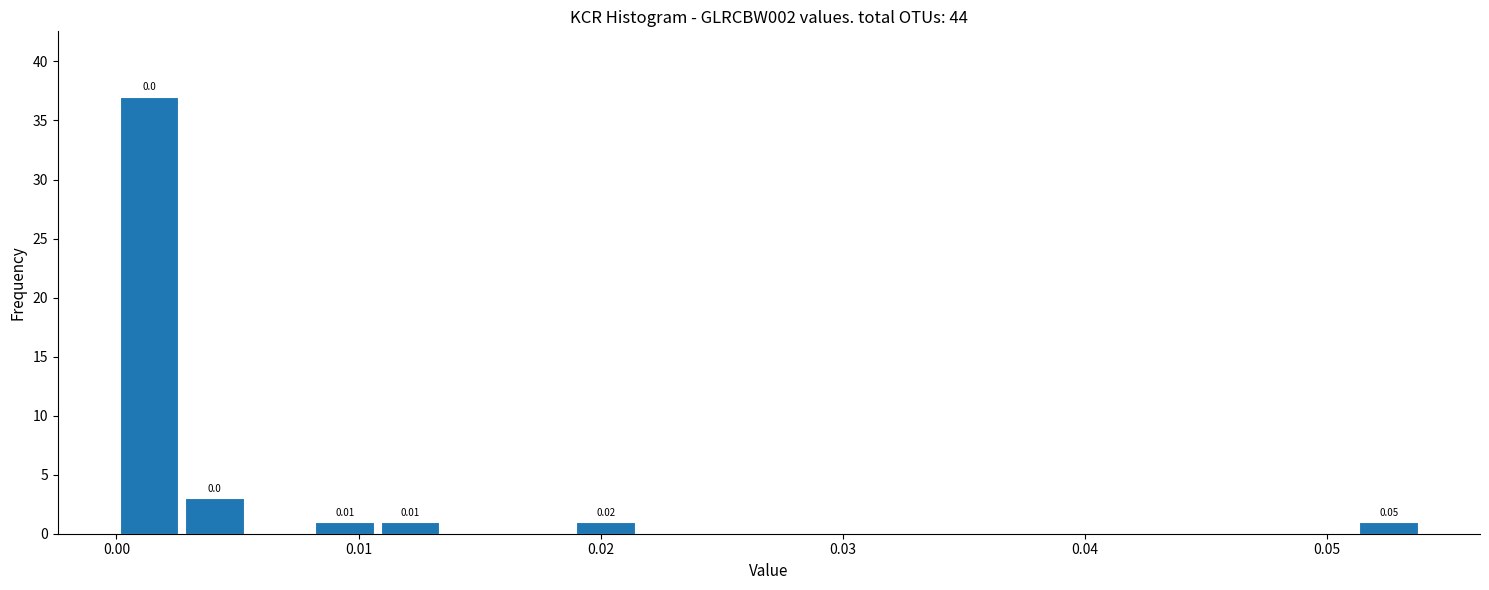

Around what value on the x-axis is the tallest bar? Give the approximate position of its centre, as read against the axis.

0.001